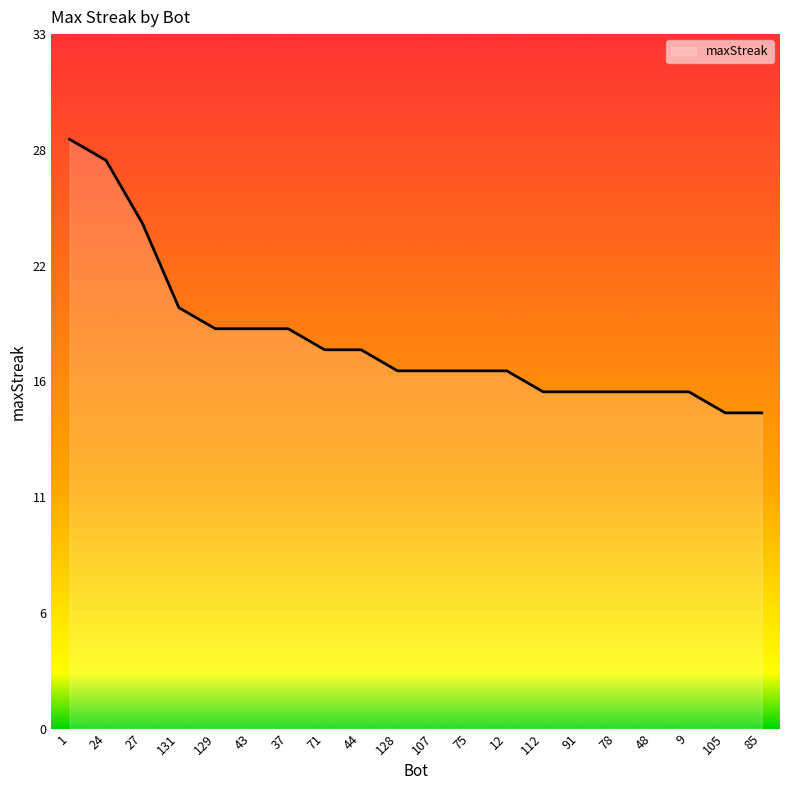

True or false: there are more than 0 points higher than both neighbors.

False